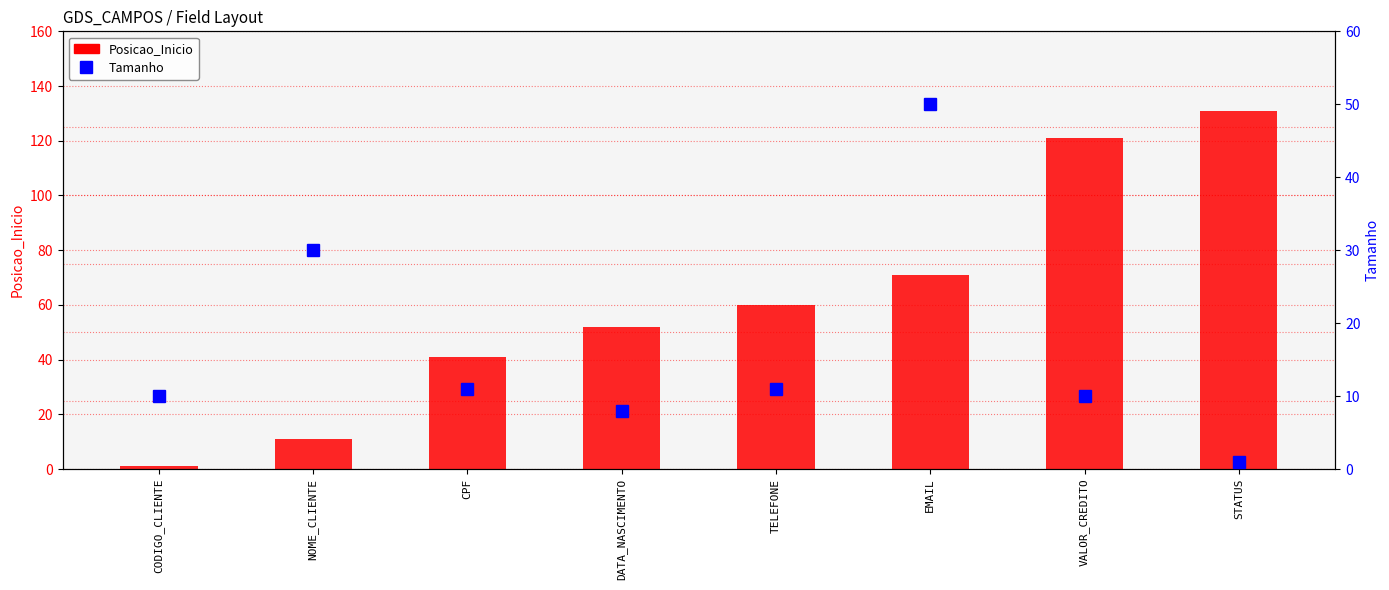

How many values in the Posicao_Inicio series are below 60?

4